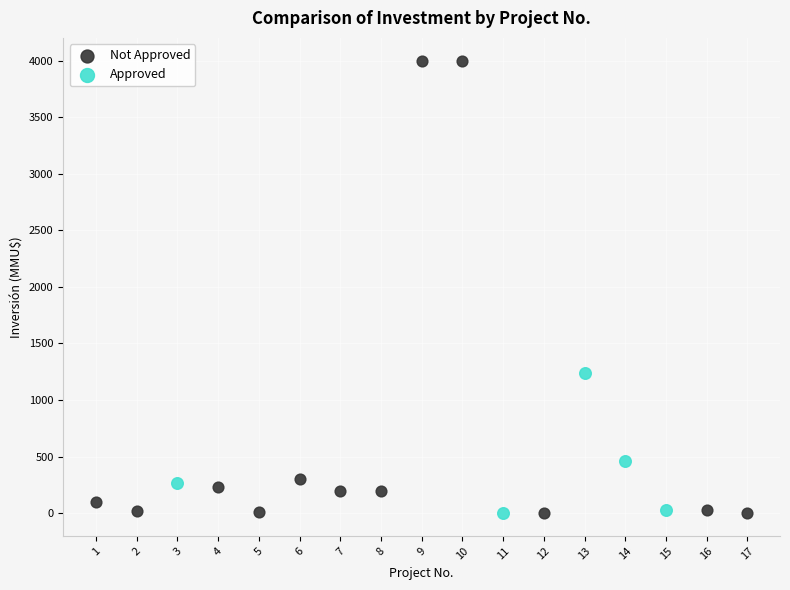

Which series contains the highest Y value?

Not Approved